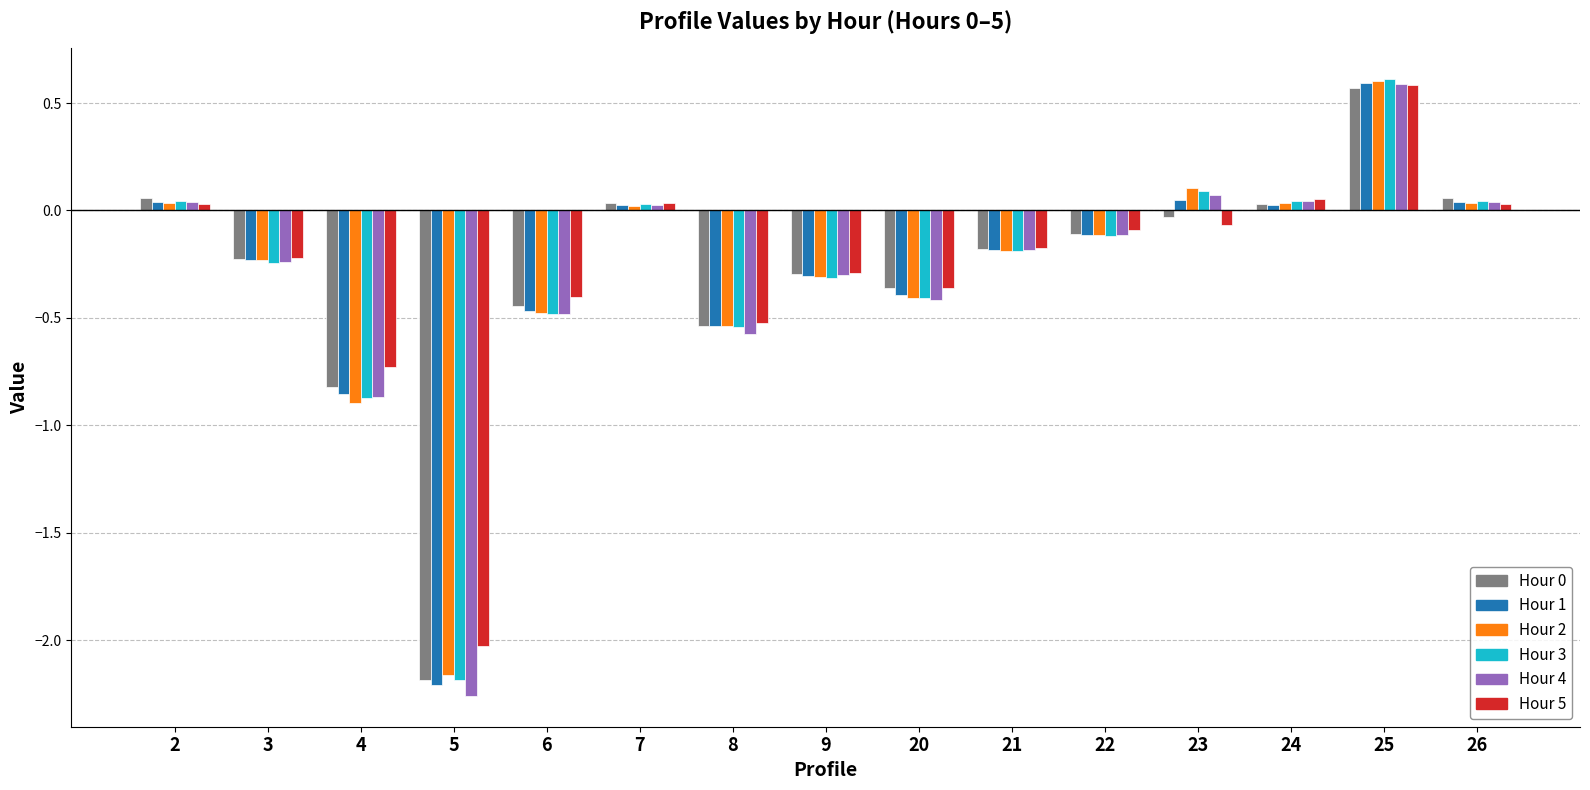

How many values in the Hour 2 series are below 0?

9